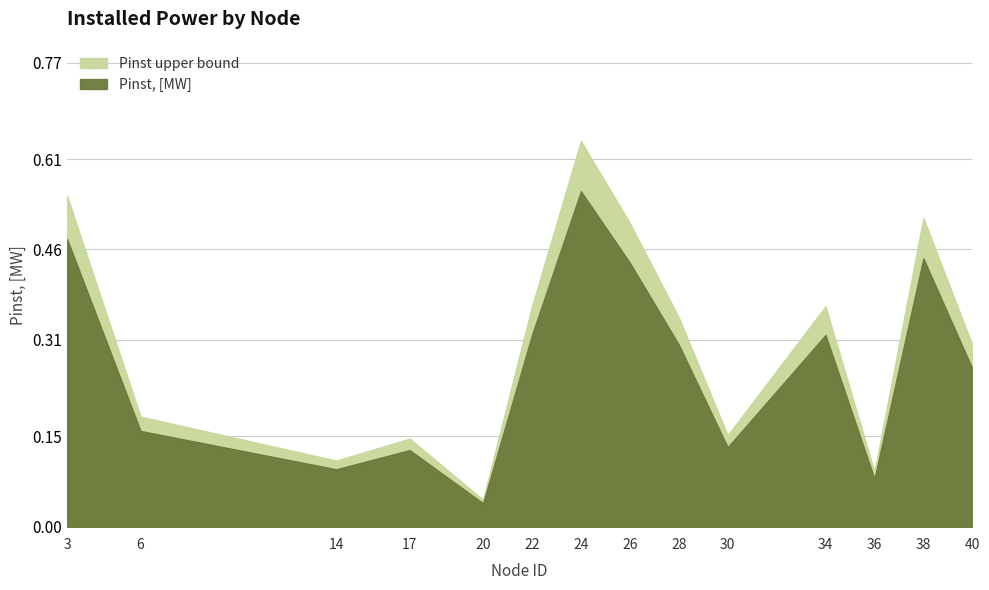

What value does the data have at 17?

0.1